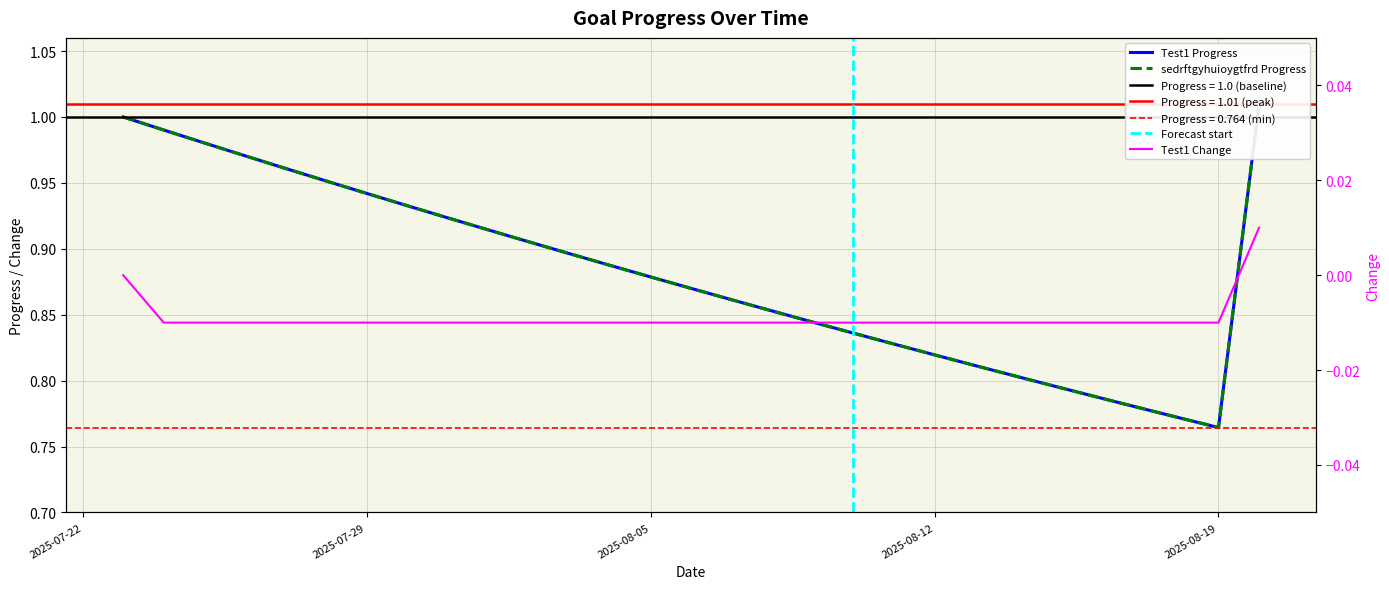

True or false: sedrftgyhuioygtfrd Progress and Test1 Progress cross at least once.

False